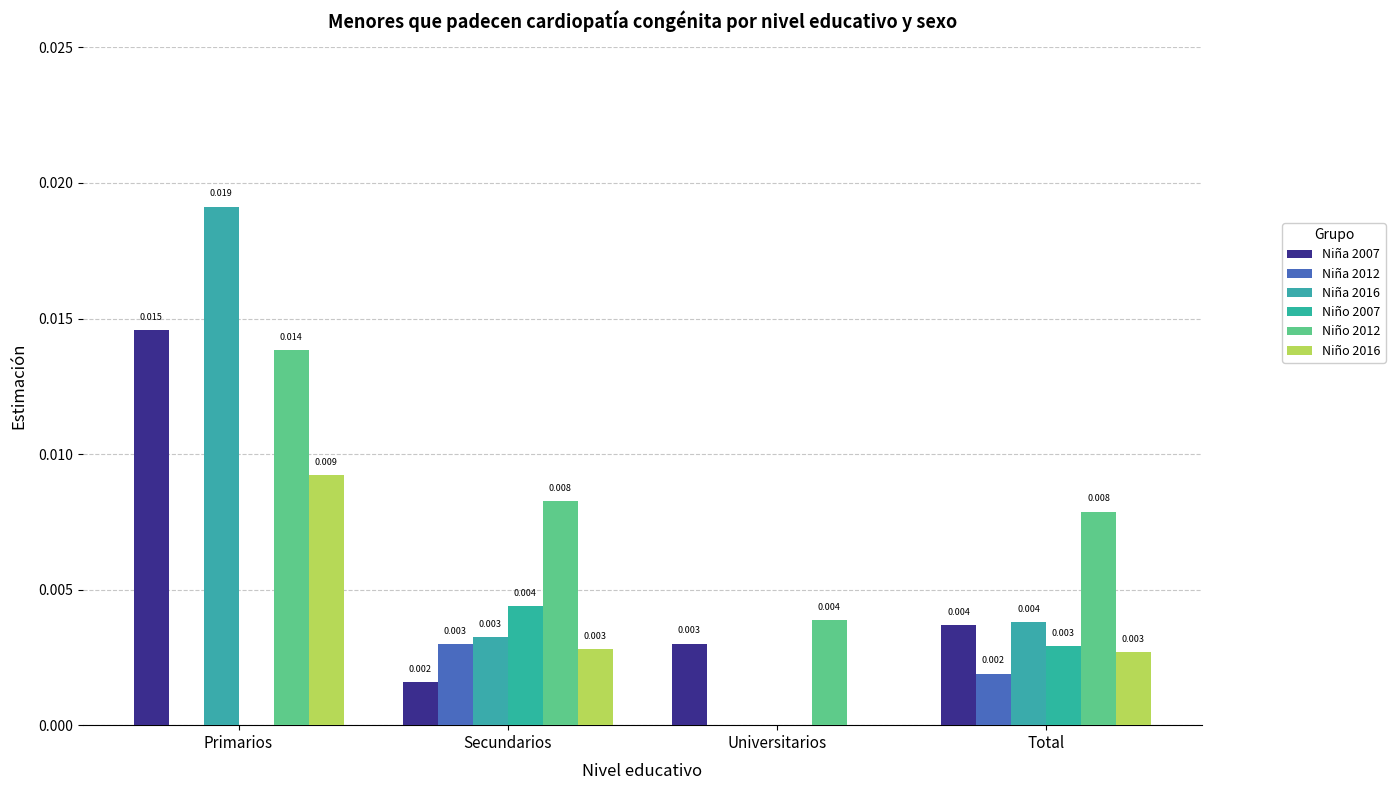

Which series has the widest spread of values?

Niña 2016